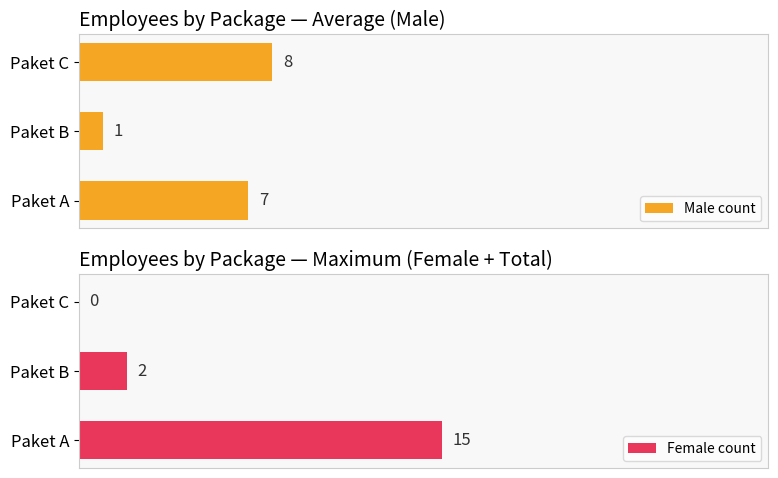

Rank the categories by Male count value from lowest to highest.

Paket B, Paket A, Paket C